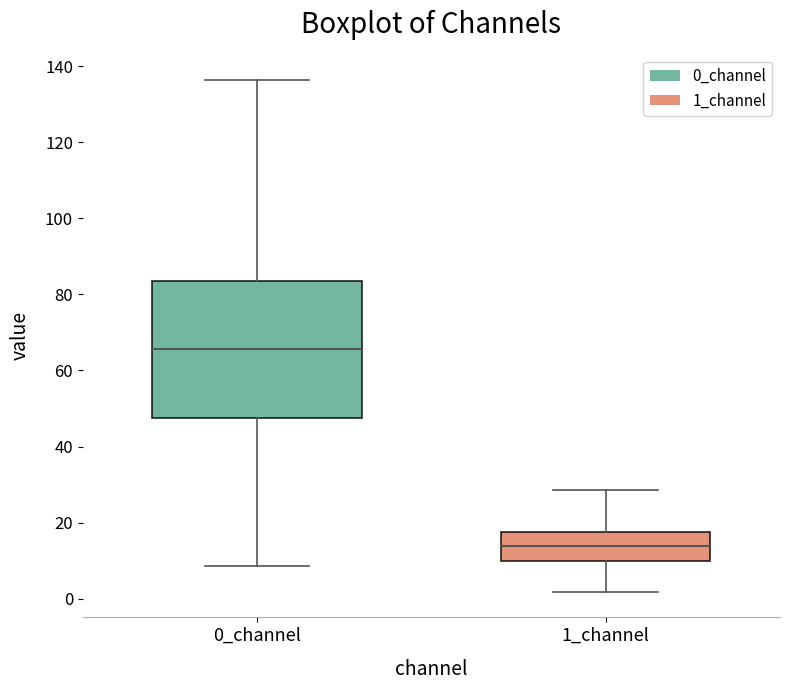

Comparing the boxes themselves (not the whiskers), which one is the tallest?

0_channel